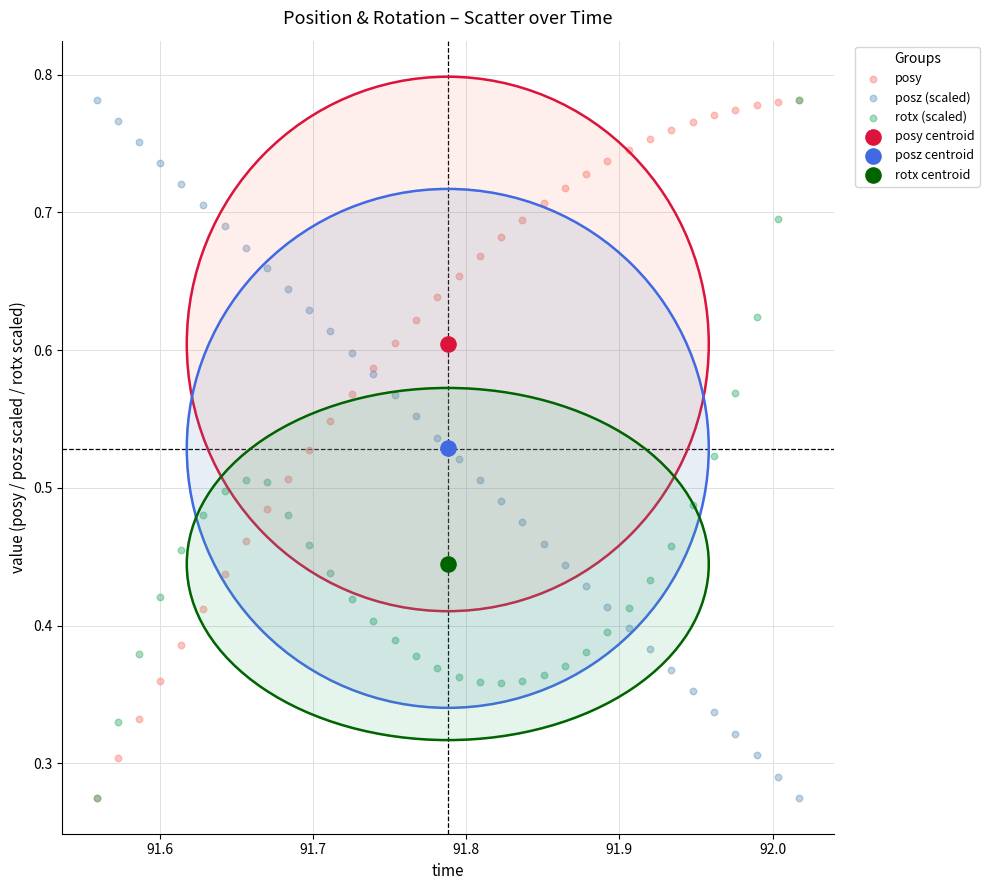

What are all the series names shown in the legend?

posy, posz (scaled), rotx (scaled), posy centroid, posz centroid, rotx centroid